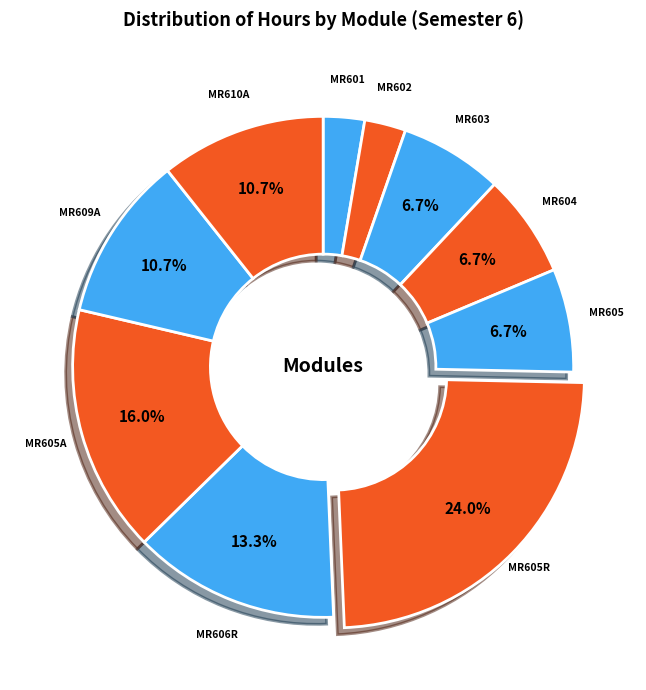

What is the largest slice in the pie chart?

MR605R